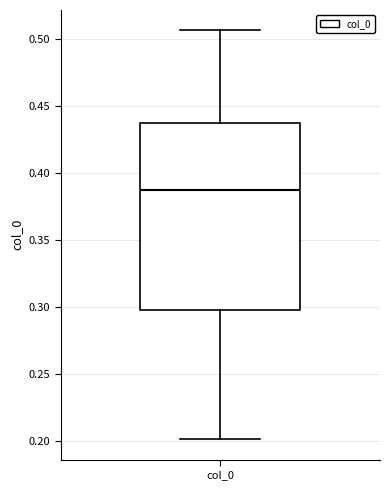

Transcribe this box plot: give where the median line is, the range the box spans, and where the two whiskers end, as read against the y-axis. The values are not printed on the chart, so give them approximately, as read against the axis.

median 0.385, box 0.300 to 0.440, whiskers 0.200 to 0.505